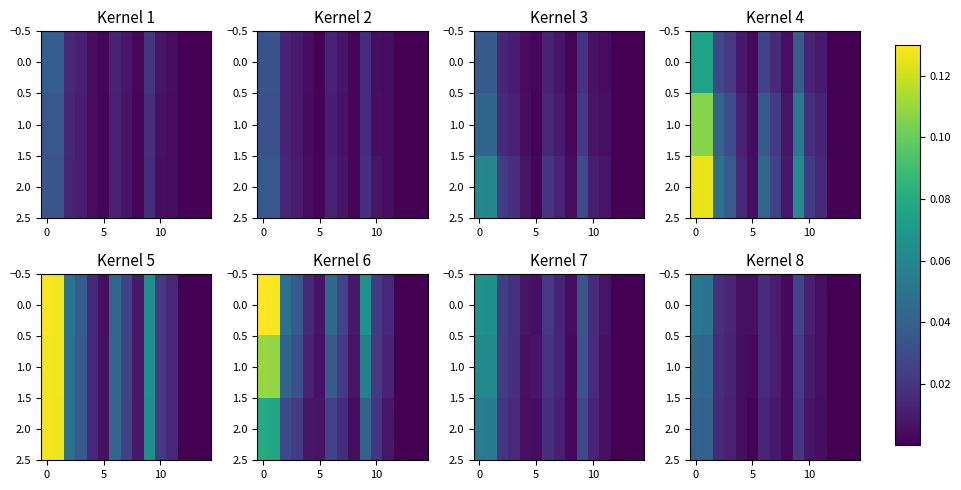

Which label corresponds to the smallest value in the chart?

14